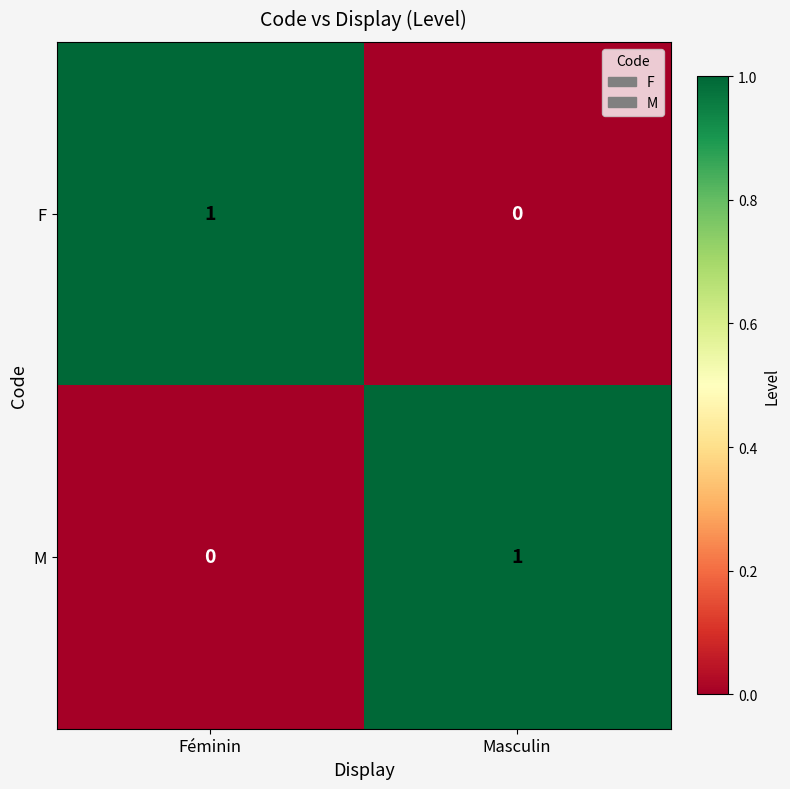

Is it true that M equals 1 at Masculin?

True